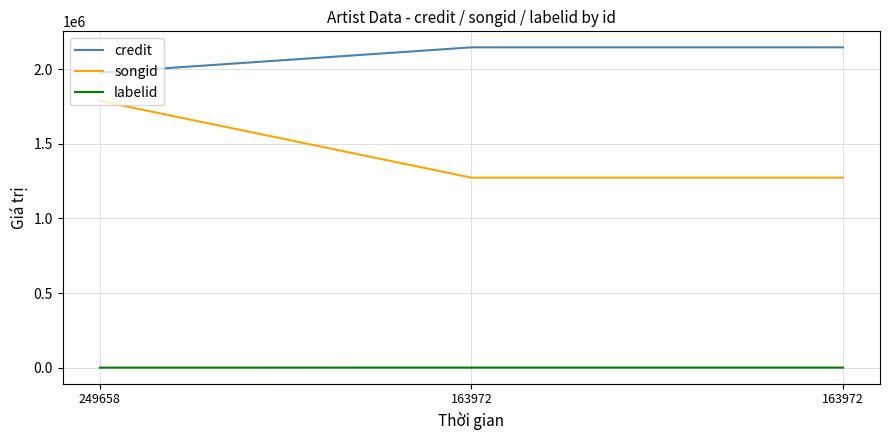

At which label is songid closest to 1529911?

249658